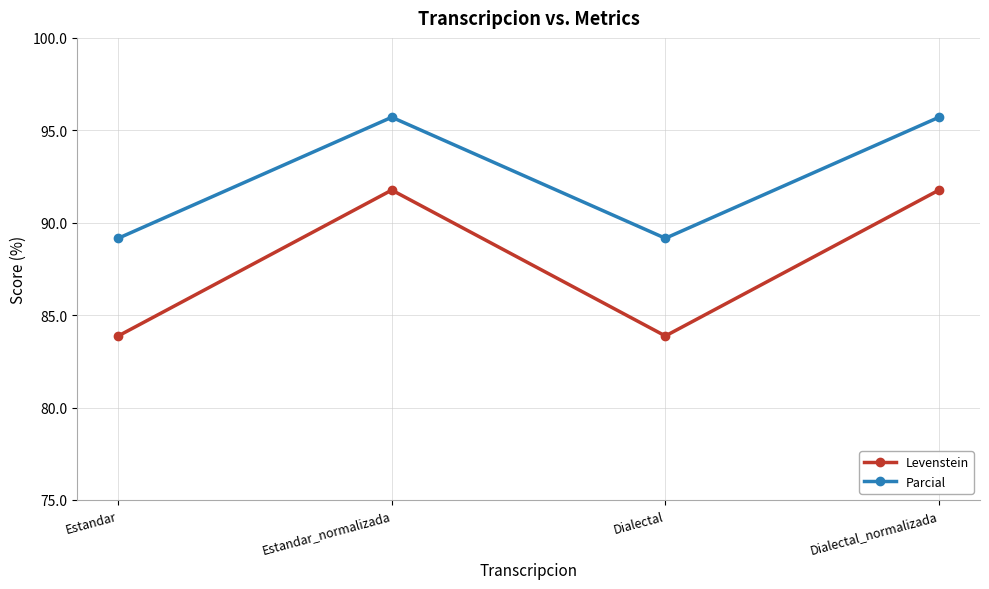

Does the chart have visible grid lines?

Yes